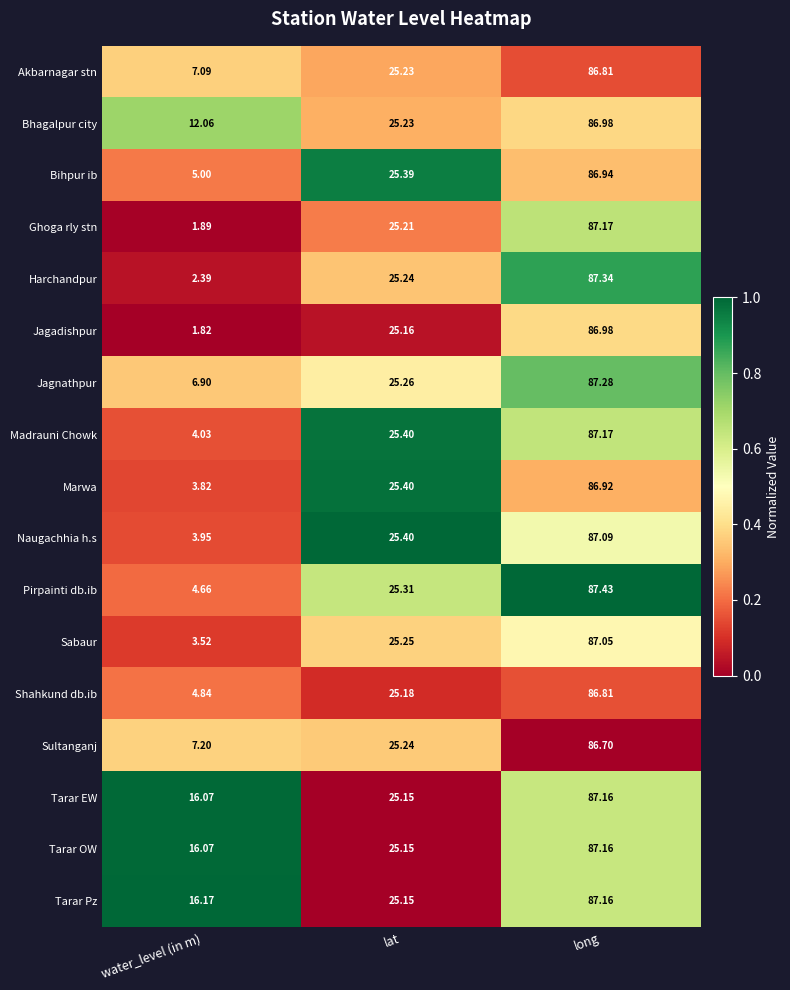

Where does the Harchandpur series first go above 25?

lat